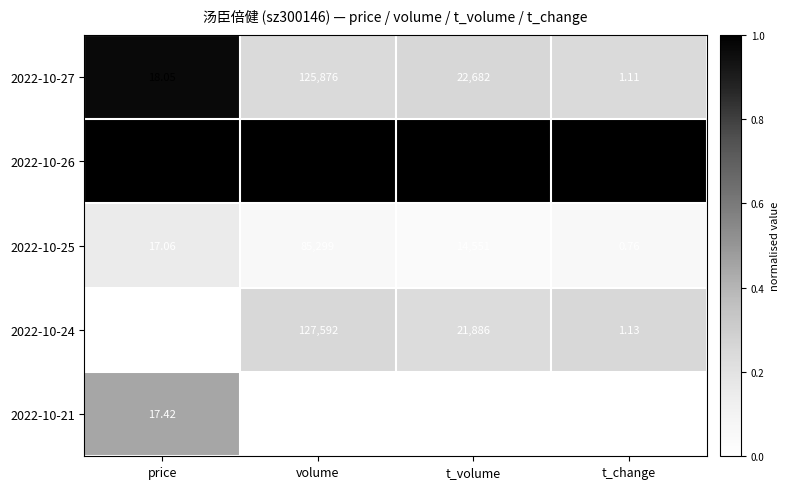

Which series has the largest total across all categories?

2022-10-26